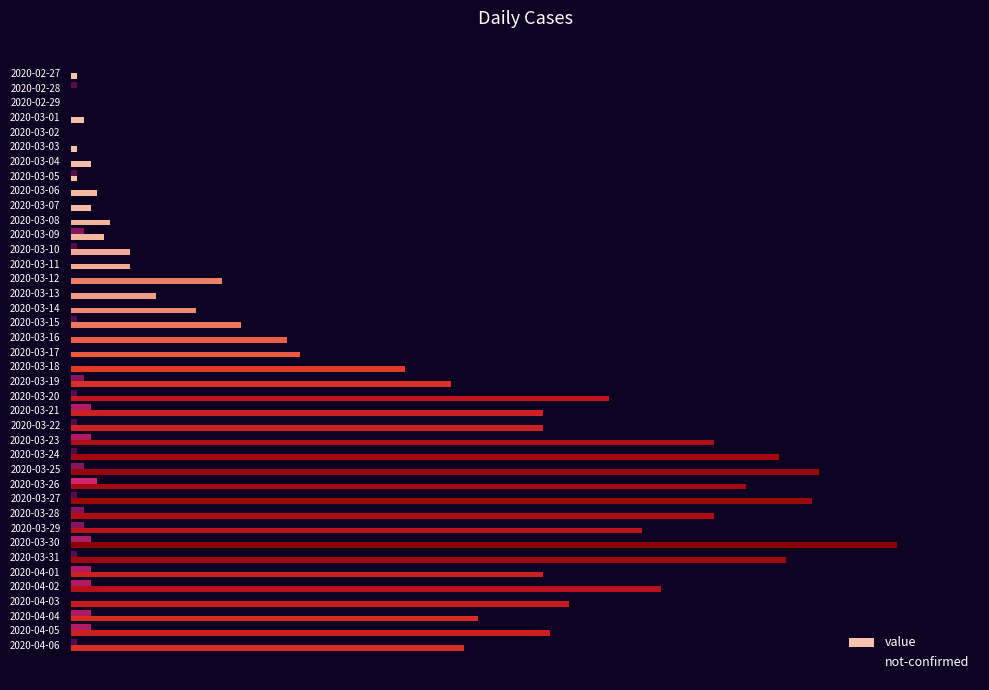

What are all the series names shown in the legend?

value, not-confirmed